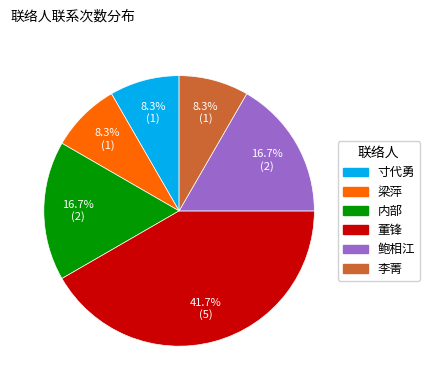

True or false: 寸代勇 accounts for 1% of the total.

False